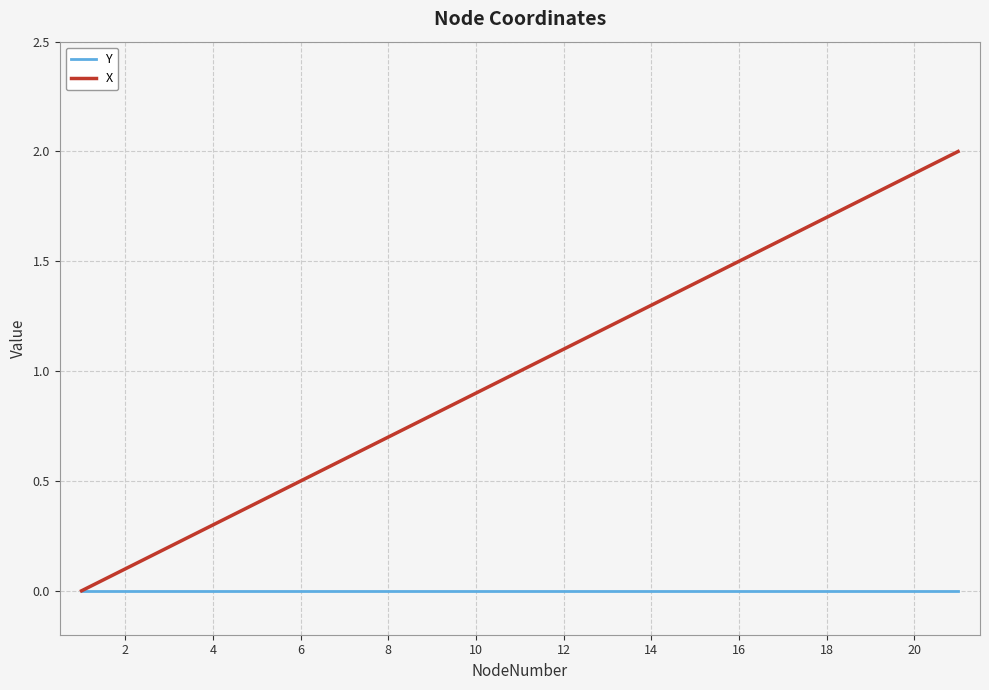

List the series in order of their peak value, lowest first.

Y, X